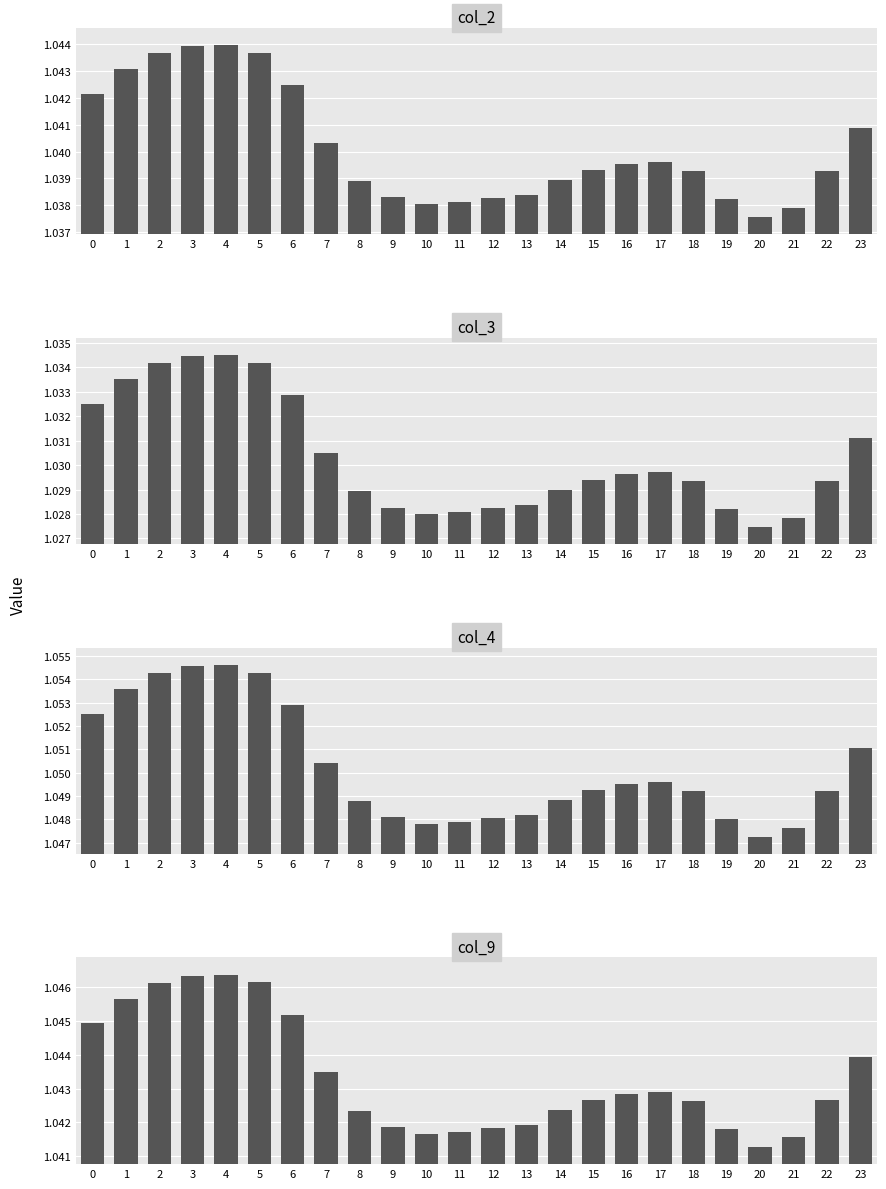

How many groups of bars are there?

24